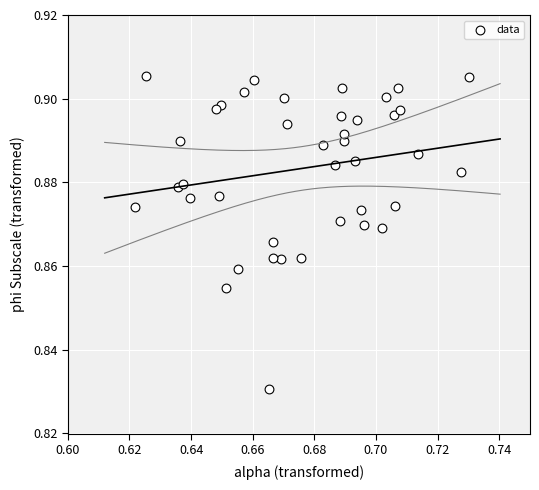

How many data points are displayed?

40